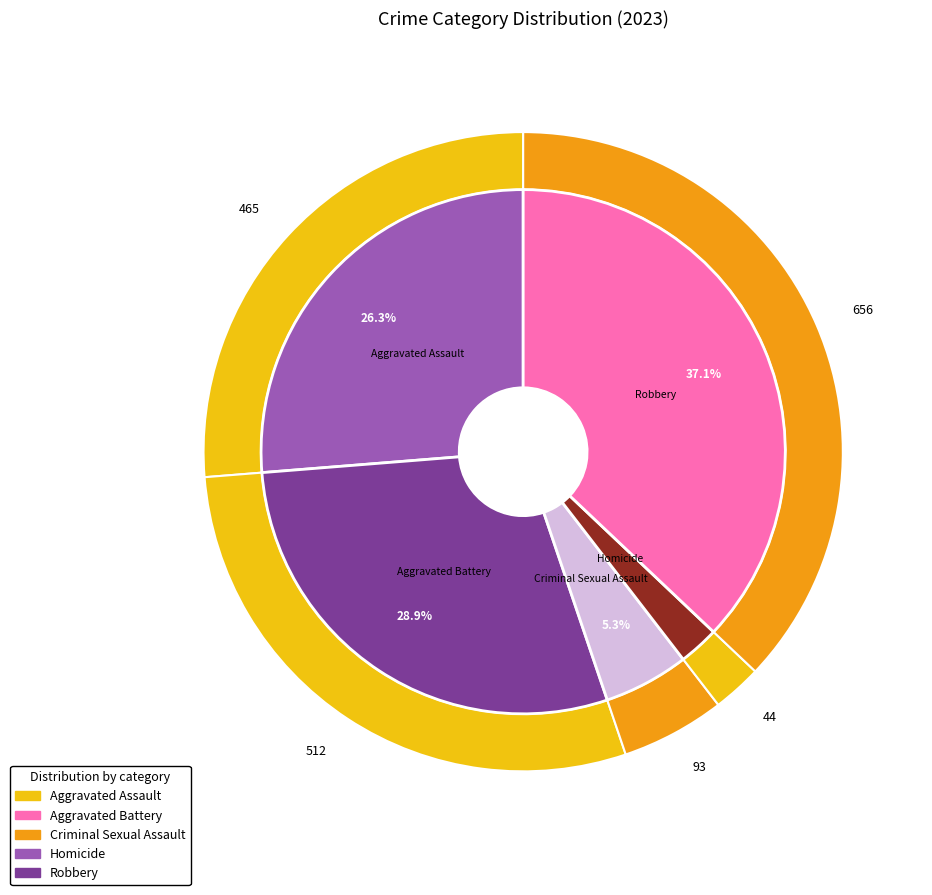

Count the number of slices in the pie.

5